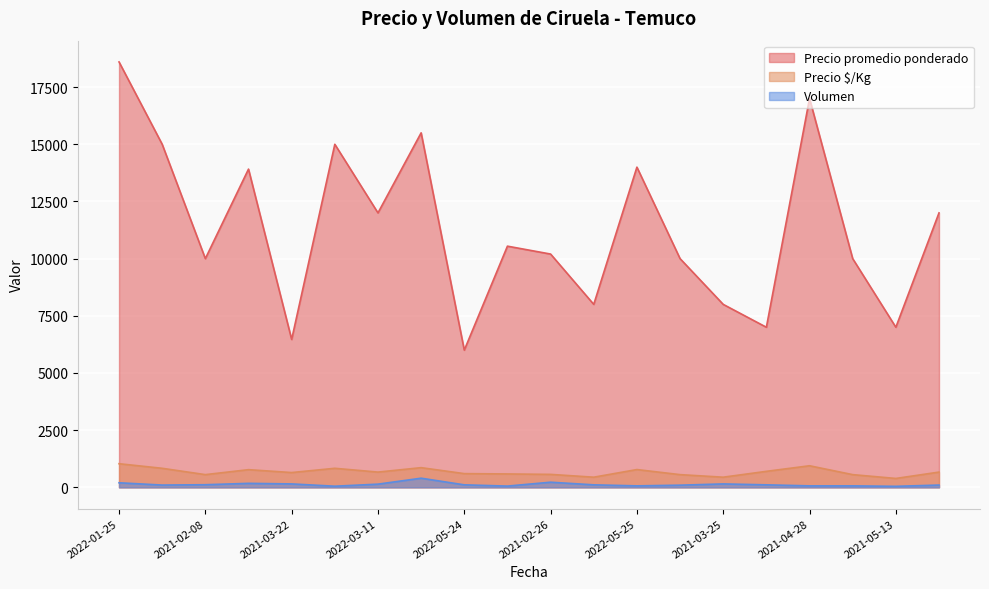

What is the sum of the Precio promedio ponderado values at 2022-03-11 and 2022-05-24?

18000